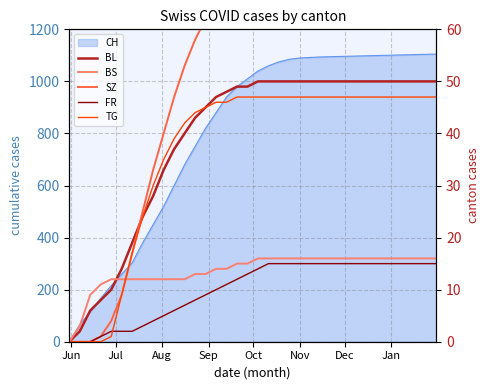

Which category has the lowest value in the BL series?

Jun